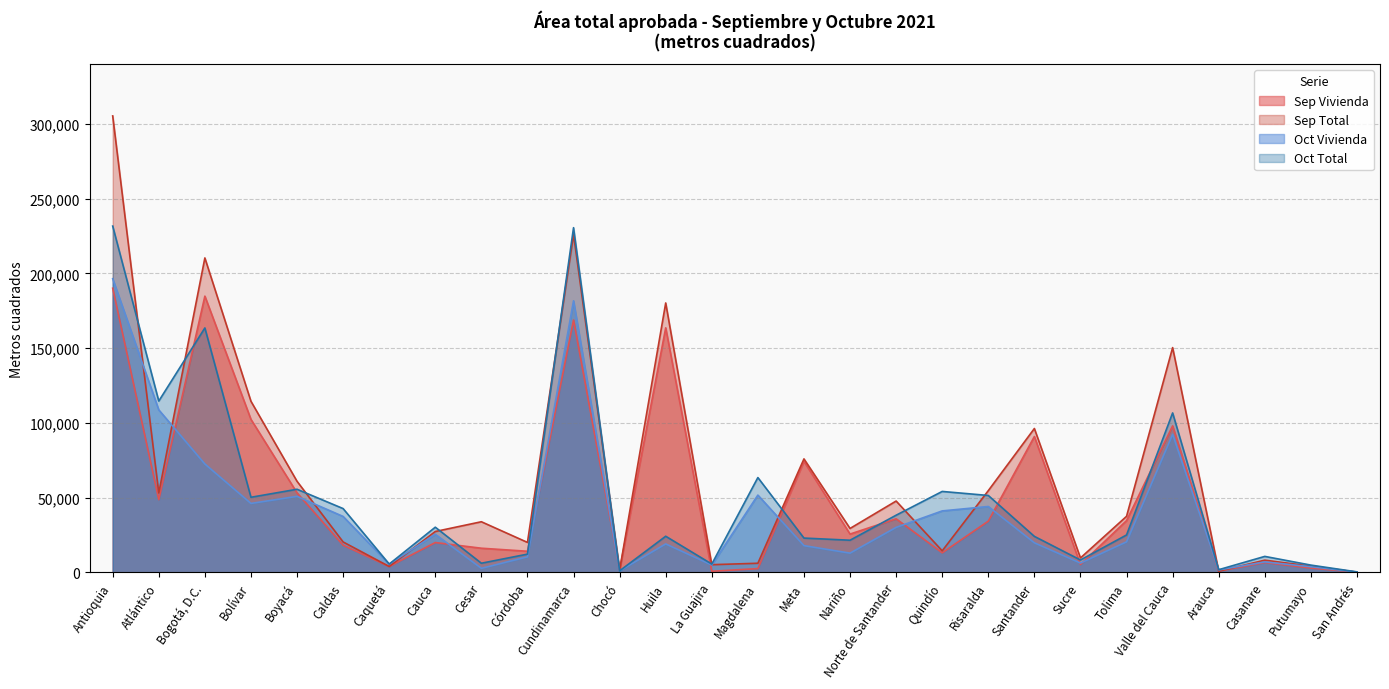

At how many categories does at least one series exceed 101188?

7